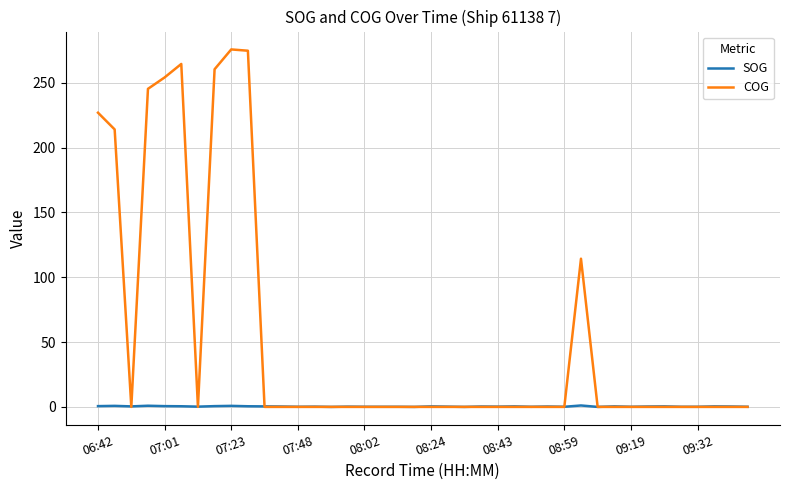

List the series in order of their peak value, lowest first.

SOG, COG